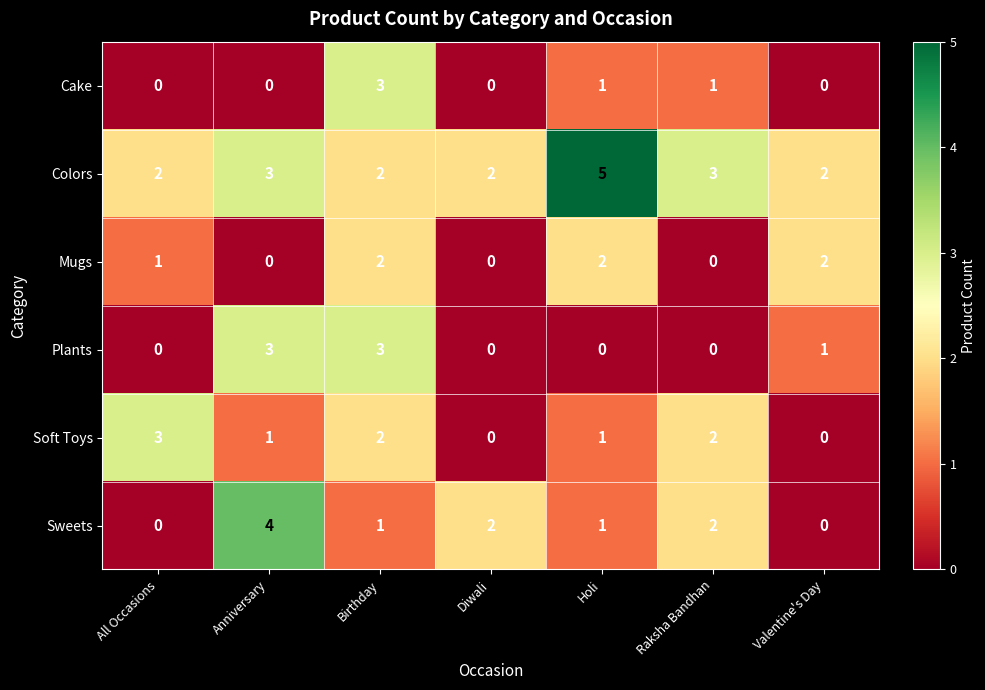

What is the sum of all Sweets values?

10